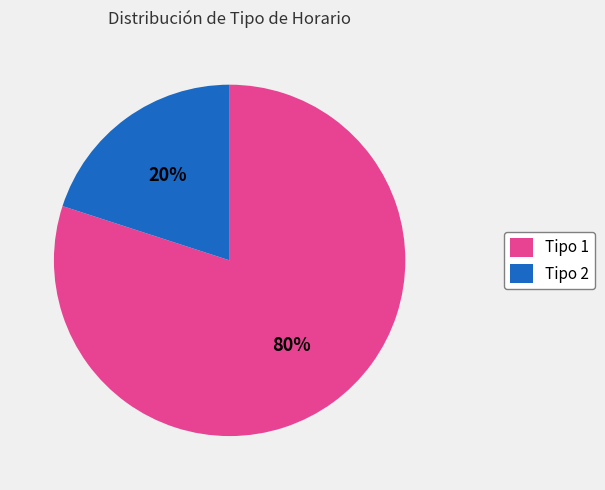

What is the smallest slice in the pie chart?

Tipo 2